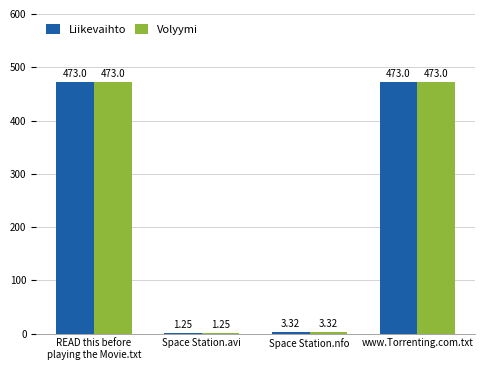

What is the sum of the Volyymi values at www.Torrenting.com.txt and Space Station.nfo?

476.3